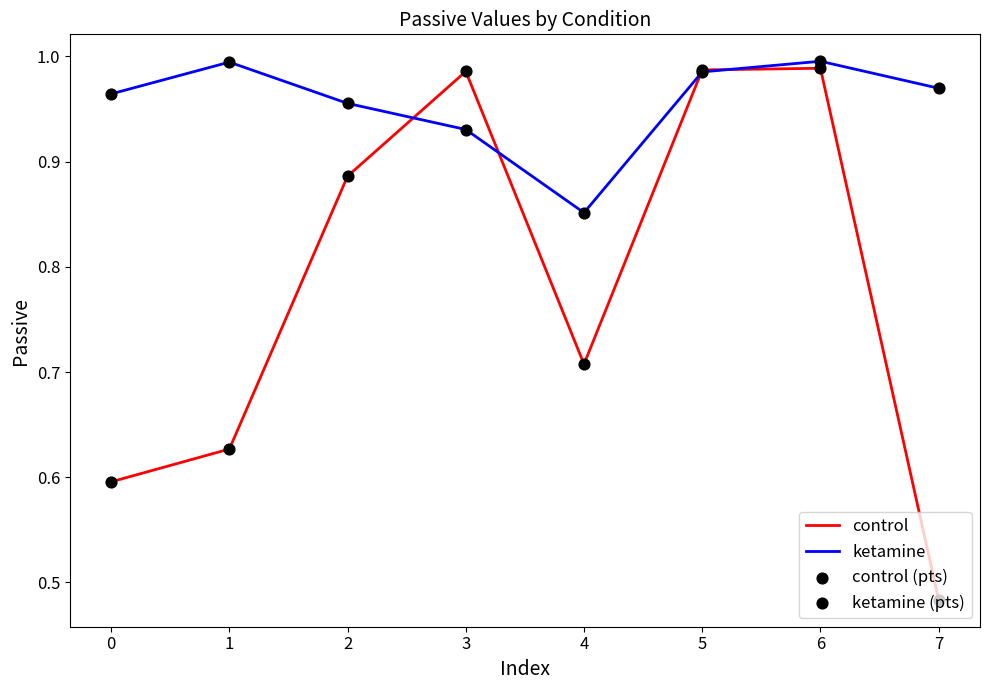

At which category is the sum across all series the highest?

6